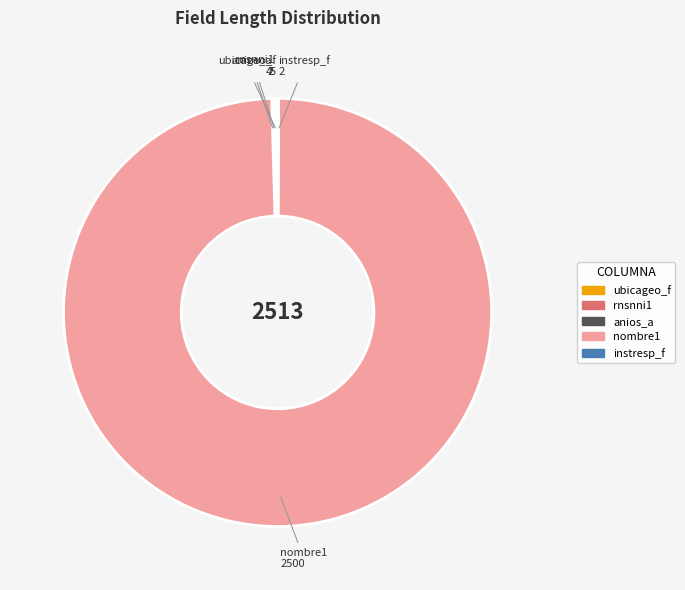

Which category has the biggest portion of the pie?

nombre1